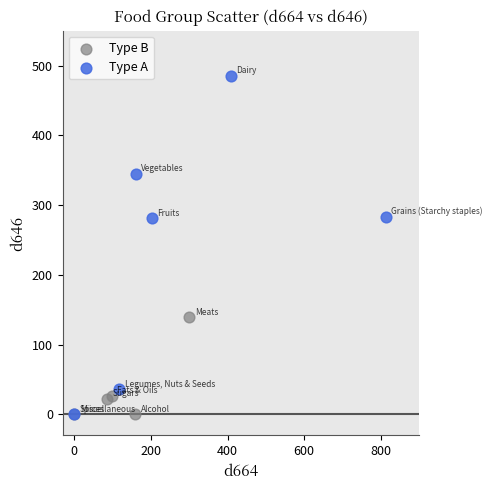

Which series has the largest Y range (max minus min)?

Type A